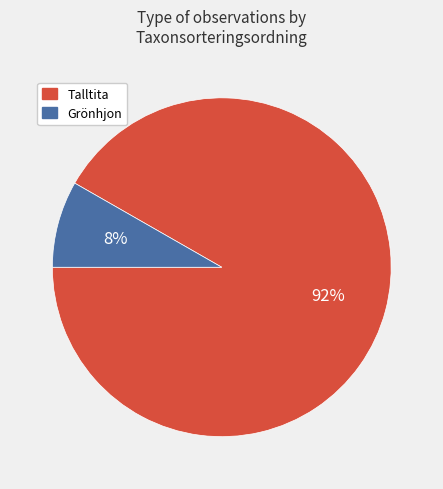

Do Talltita and Grönhjon together represent more than half of the pie?

Yes